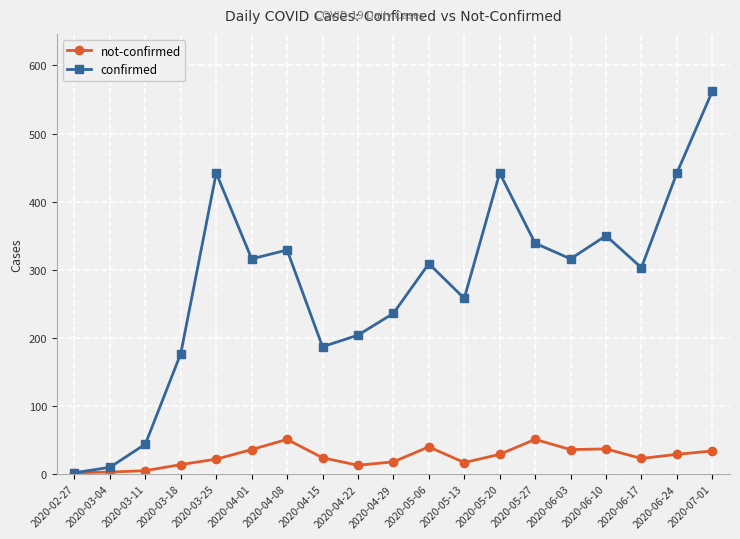

What is the average value of the not-confirmed series?

25